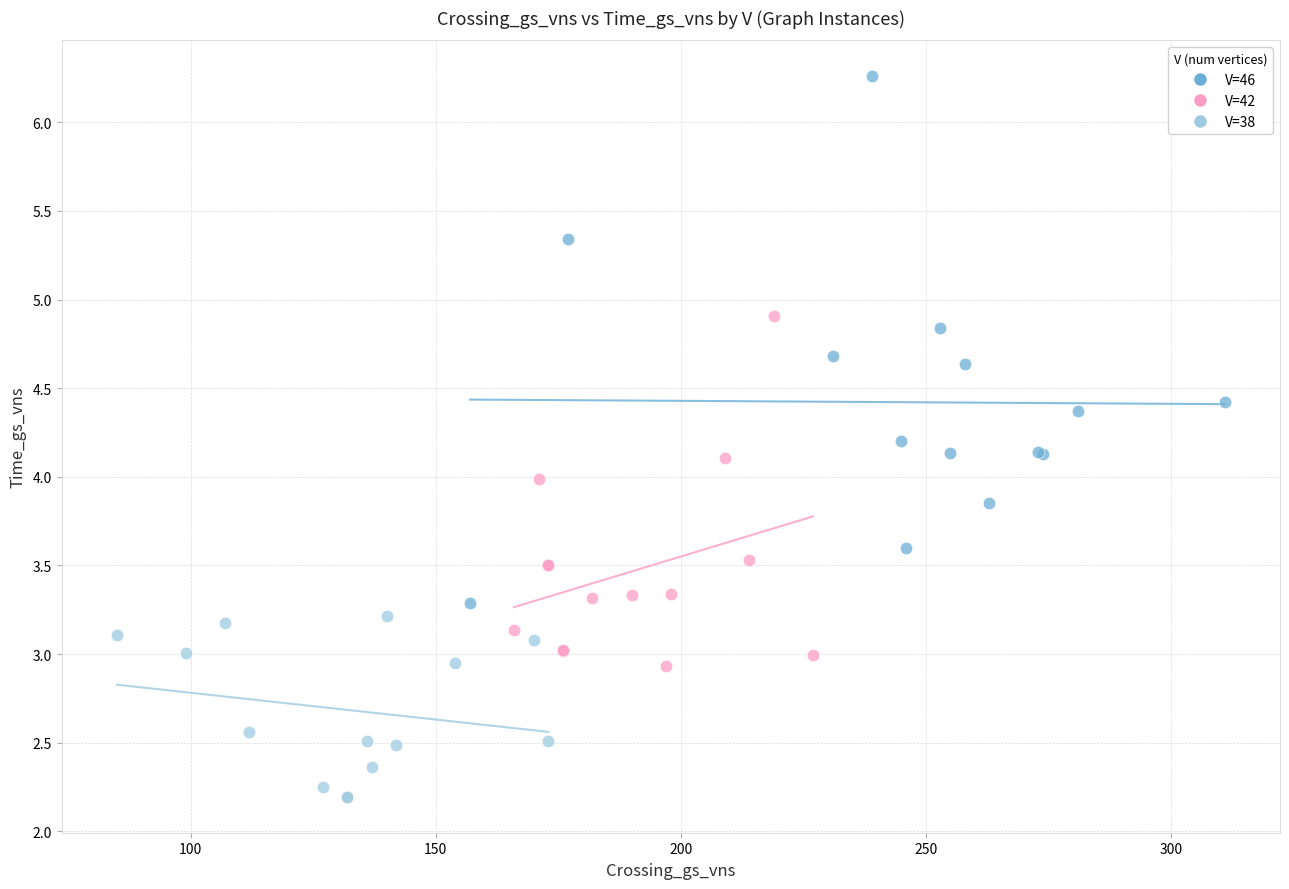

What are all the series names shown in the legend?

V=46, V=42, V=38